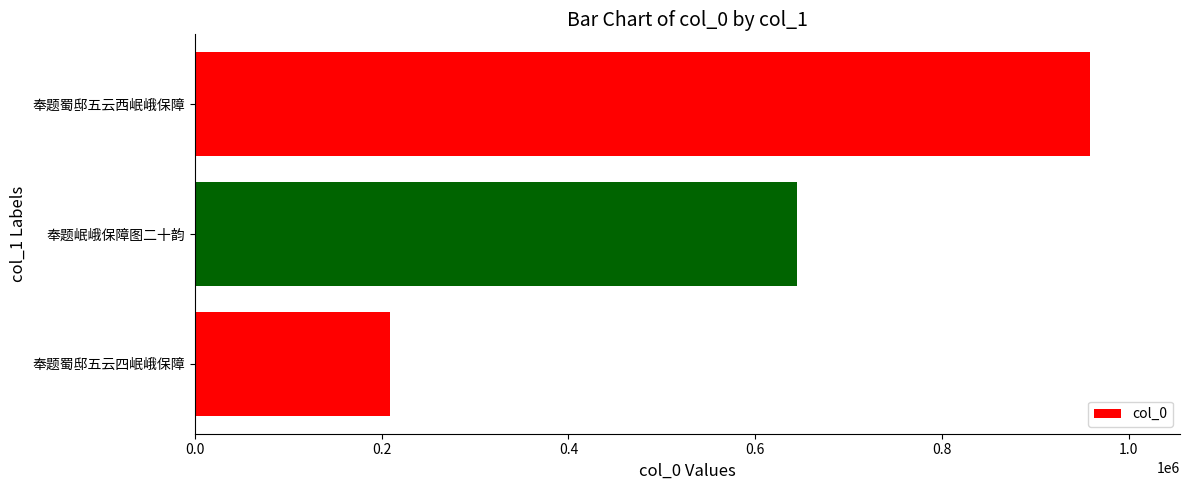

How many bars are there in total?

3